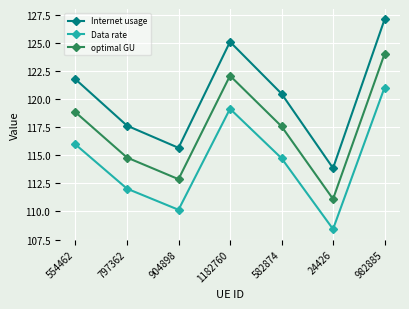

Reading left to right, list all the values displayed in this chart.

Internet usage: 121.8	117.6	115.7	125.1	120.5	113.8	127.1
Data rate: 116.0	112.0	110.1	119.1	114.7	108.4	121.0
optimal GU: 118.8	114.8	112.9	122.1	117.6	111.1	124.0